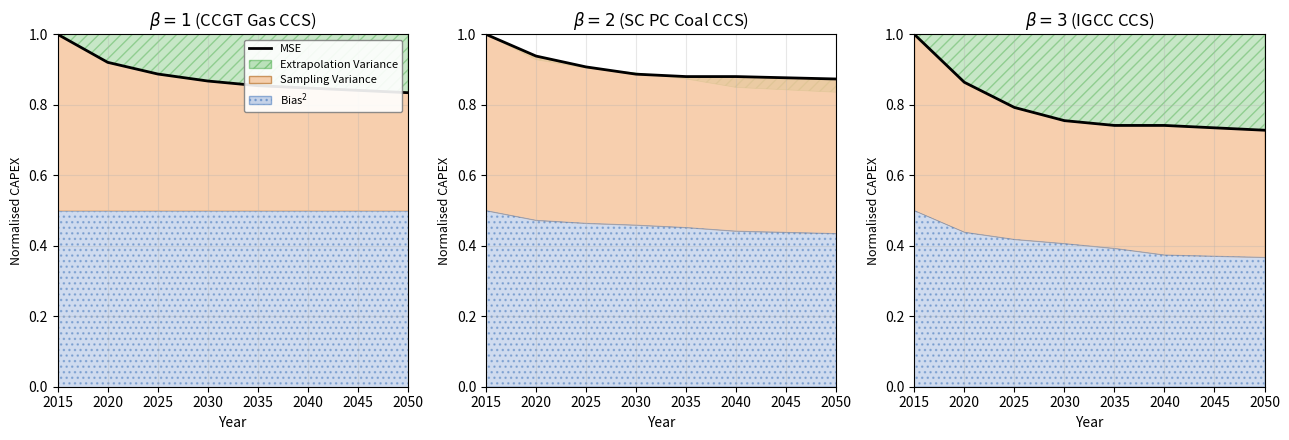

Count the values in the range 0 to 1.

8